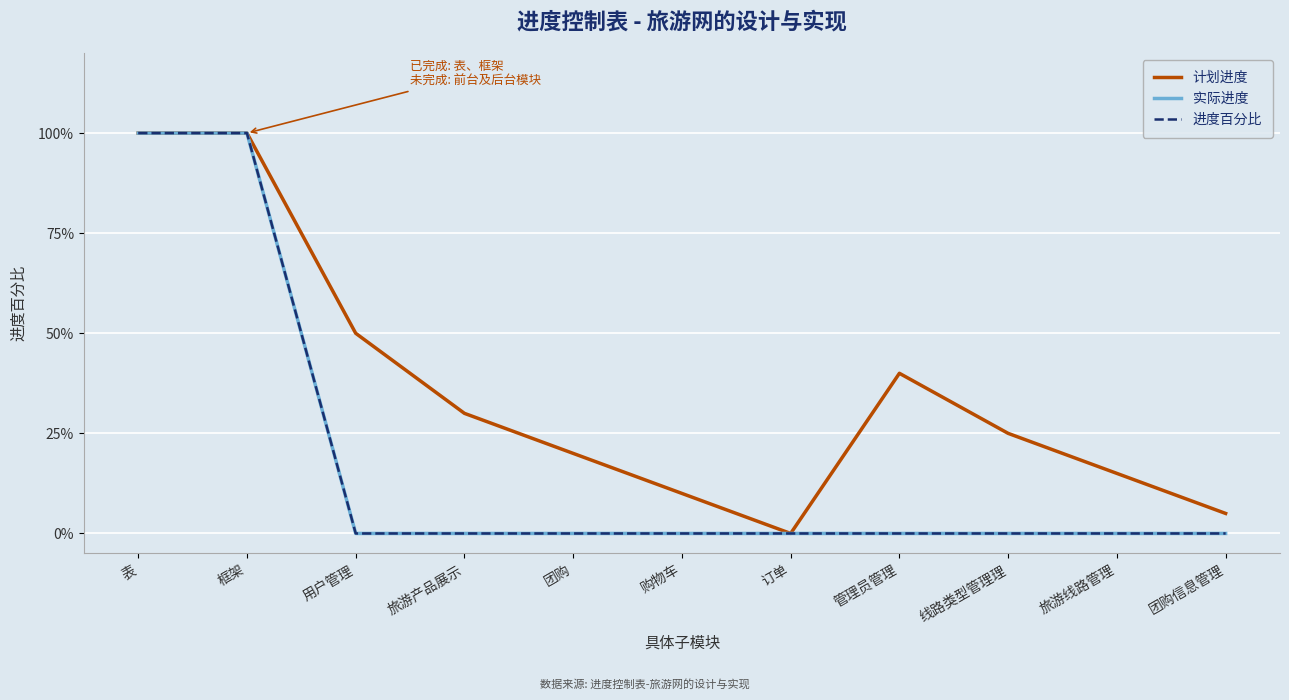

Reading left to right, extract all data points from this chart.

计划进度: 表=1.0	框架=1.0	用户管理=0.5	旅游产品展示=0.3	团购=0.2	购物车=0.1	订单=0.0	管理员管理=0.4	线路类型管理理=0.2	旅游线路管理=0.1	团购信息管理=0.1
实际进度: 表=1.0	框架=1.0	用户管理=0.0	旅游产品展示=0.0	团购=0.0	购物车=0.0	订单=0.0	管理员管理=0.0	线路类型管理理=0.0	旅游线路管理=0.0	团购信息管理=0.0
进度百分比: 表=1.0	框架=1.0	用户管理=0.0	旅游产品展示=0.0	团购=0.0	购物车=0.0	订单=0.0	管理员管理=0.0	线路类型管理理=0.0	旅游线路管理=0.0	团购信息管理=0.0